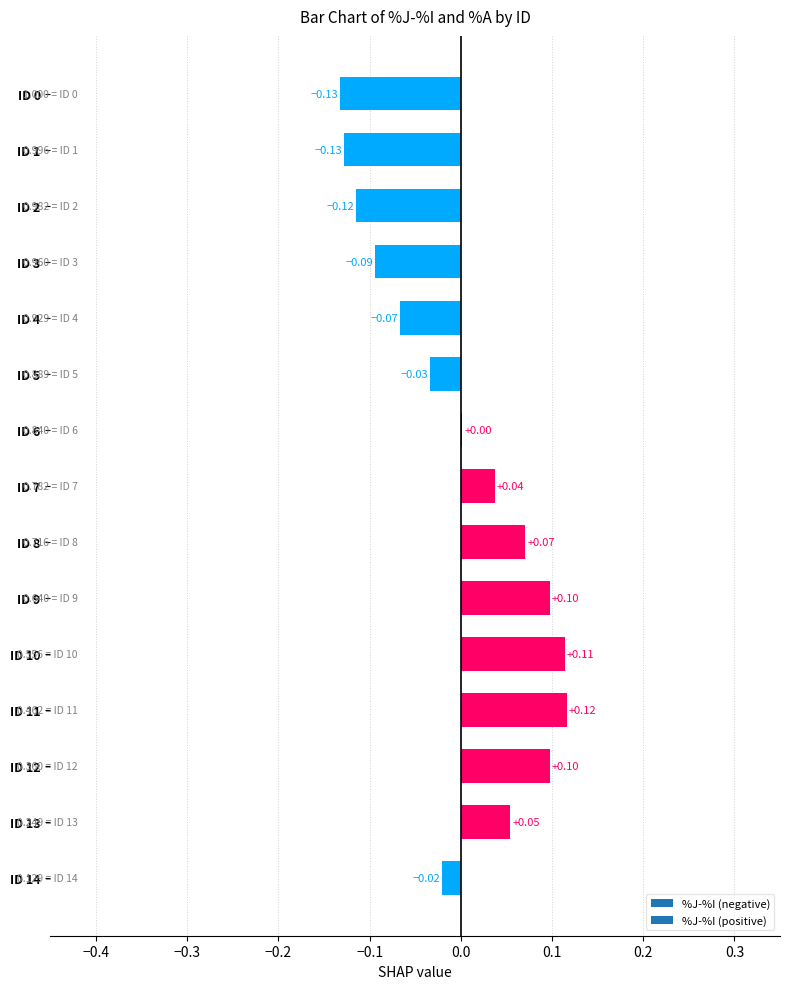

Between ID 1 and ID 4, which is larger?

ID 4